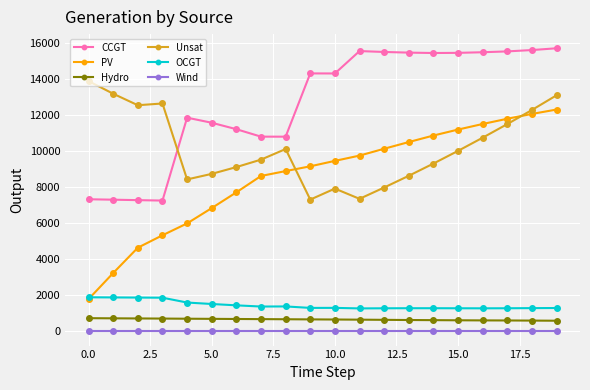

Which series has the largest range (max minus min)?

PV